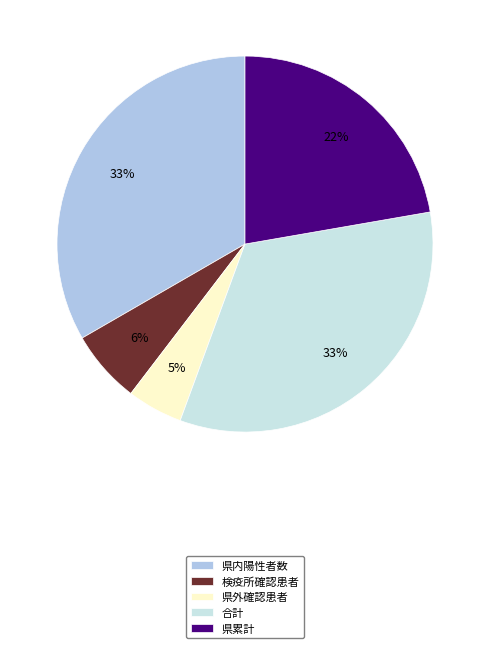

Is it true that 検疫所確認患者 is 6% of the pie?

True